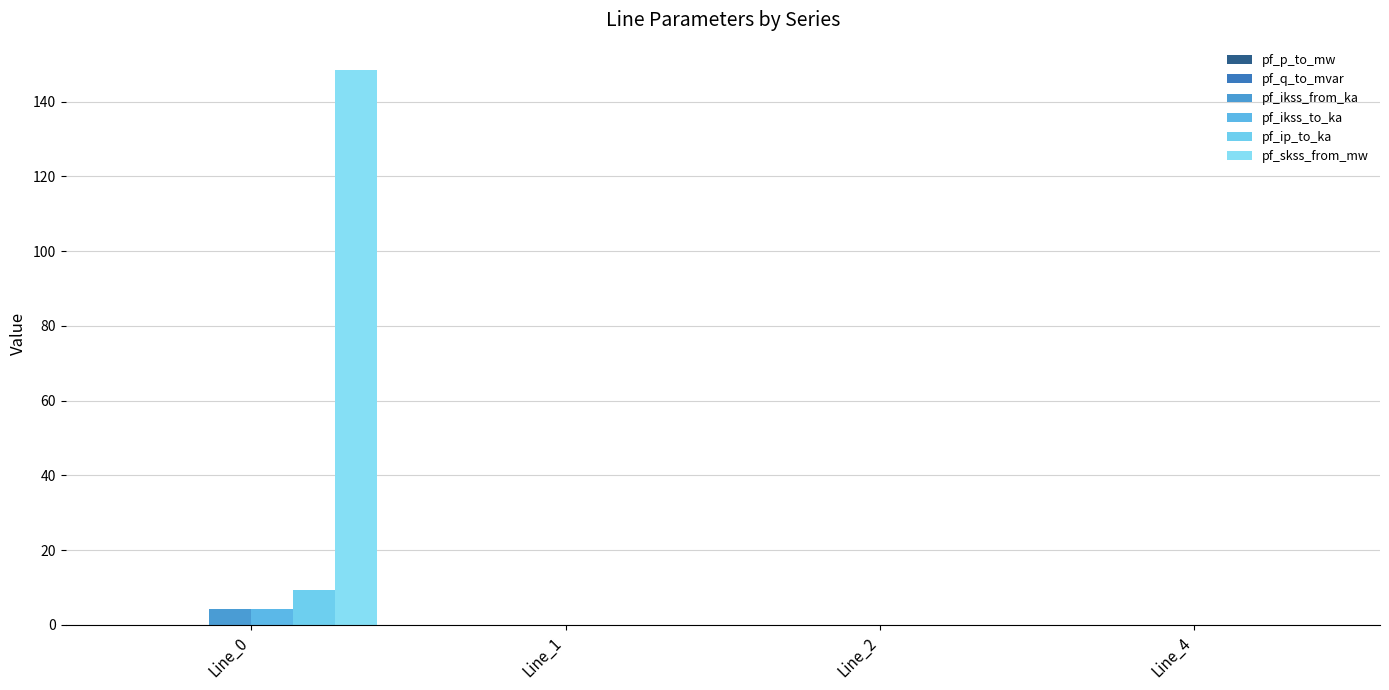

Count the number of data series in this chart.

6